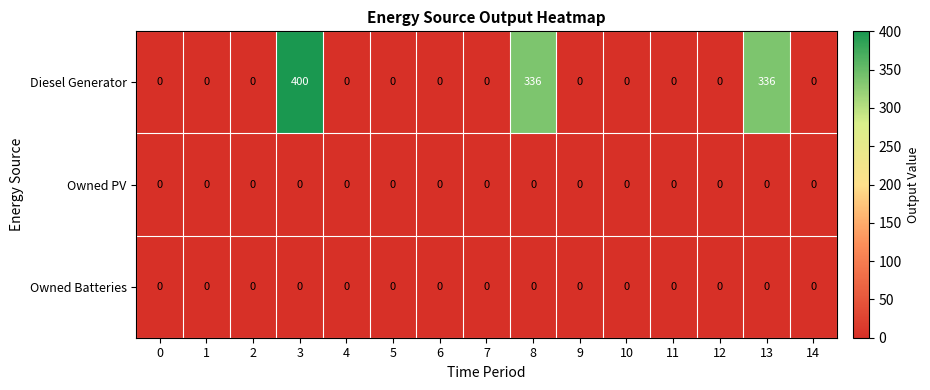

At which category is the sum across all series the highest?

3